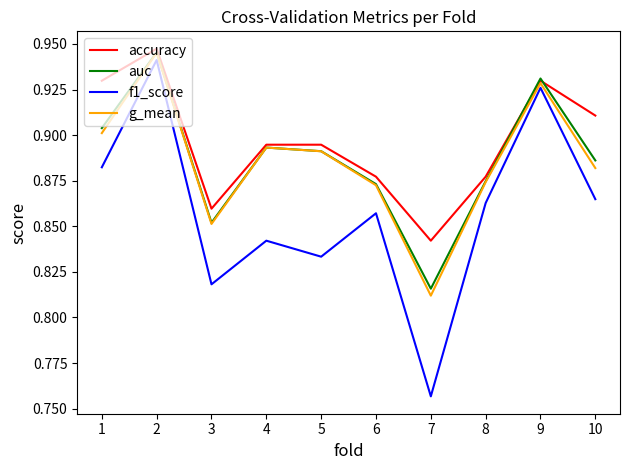

What is the total value across all series at 4?

3.5